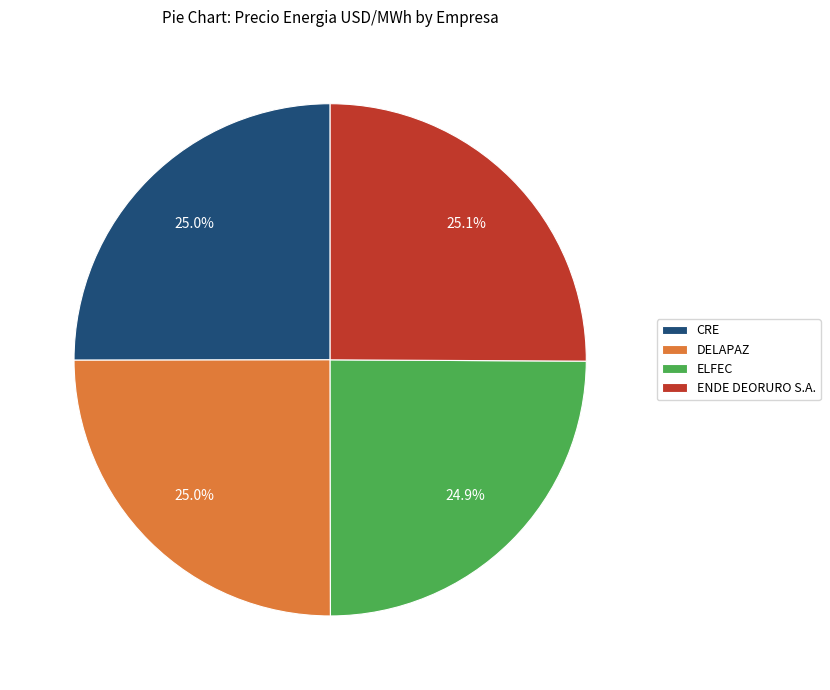

Is the sum of DELAPAZ and ELFEC greater than half?

No